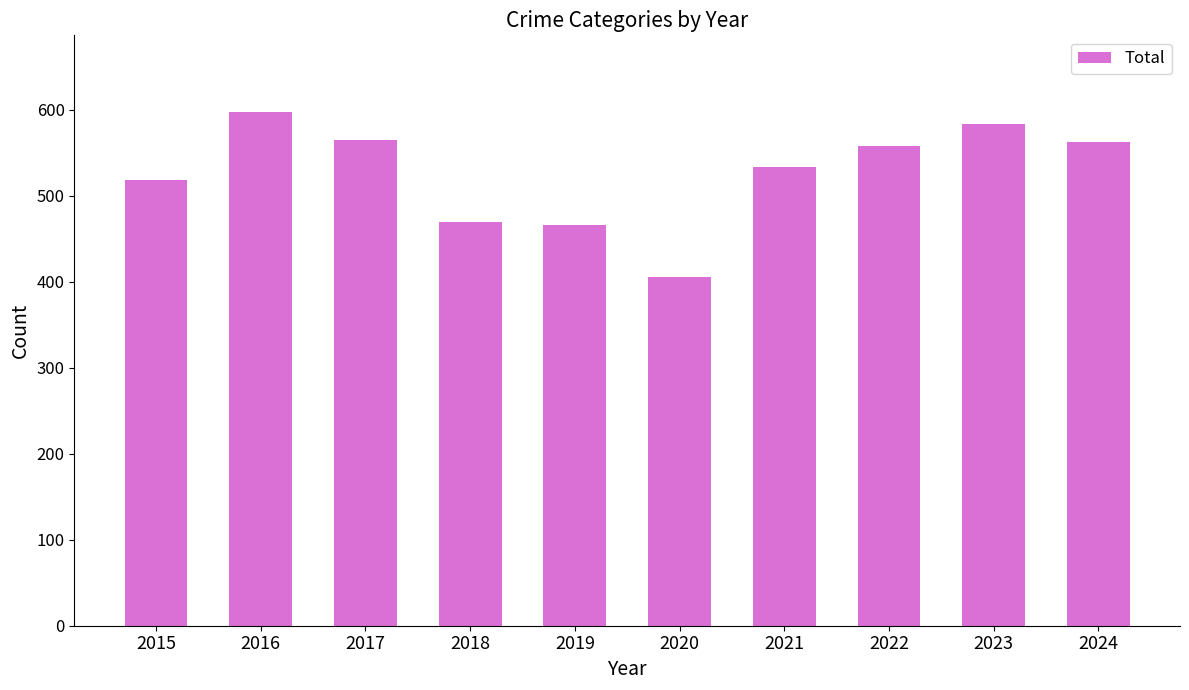

What is the ratio of the value at 2018 to the value at 2022?

0.8